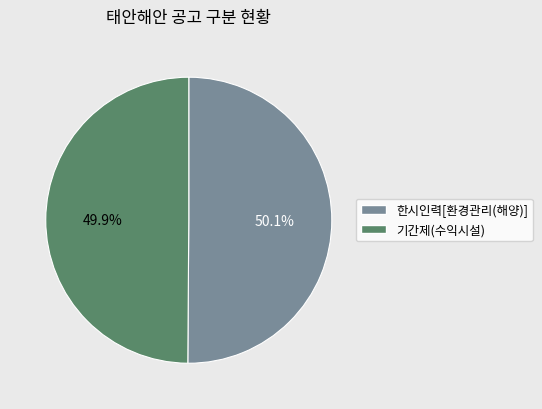

Is there a majority slice in this chart?

Yes